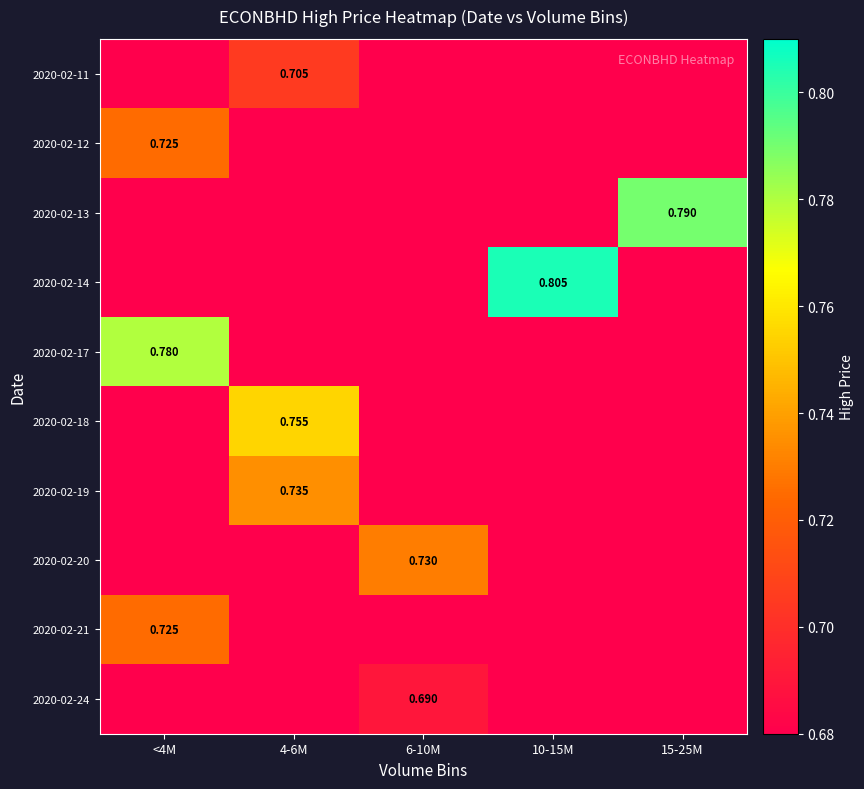

Is the value of 2020-02-21 at <4M greater than the value of 2020-02-14 at 10-15M?

No